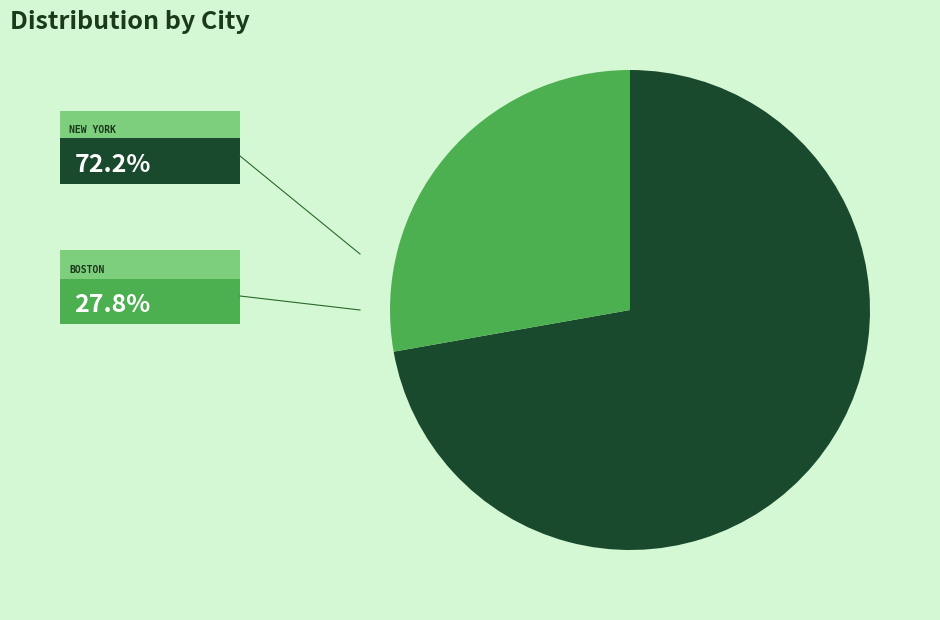

Does any single category account for the majority?

Yes